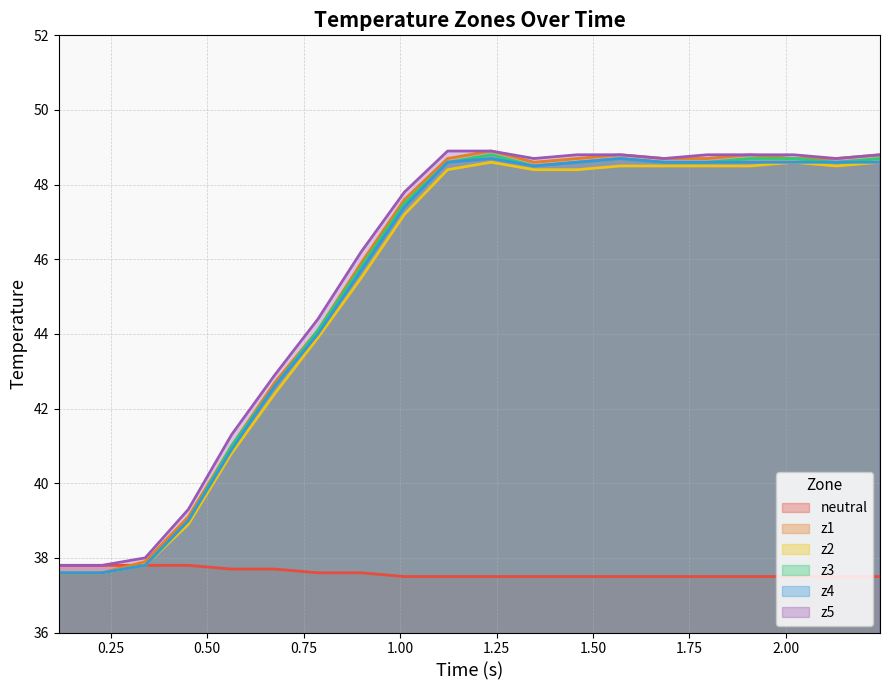

True or false: z1 and z2 cross at least once.

False